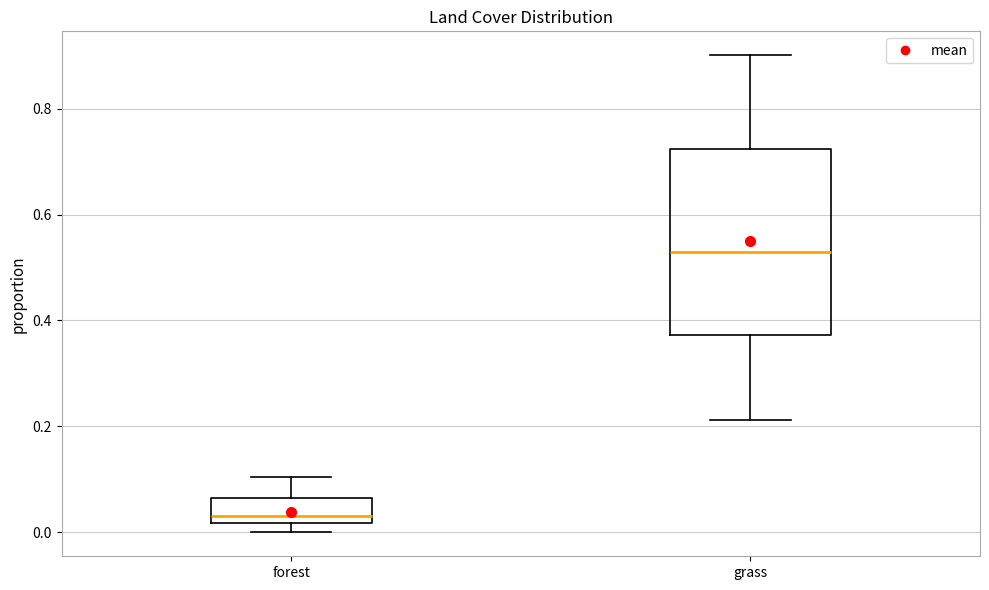

Where is the upper edge of the box for forest on the y-axis? The values are not printed on the chart, so give them approximately, as read against the axis.

0.06